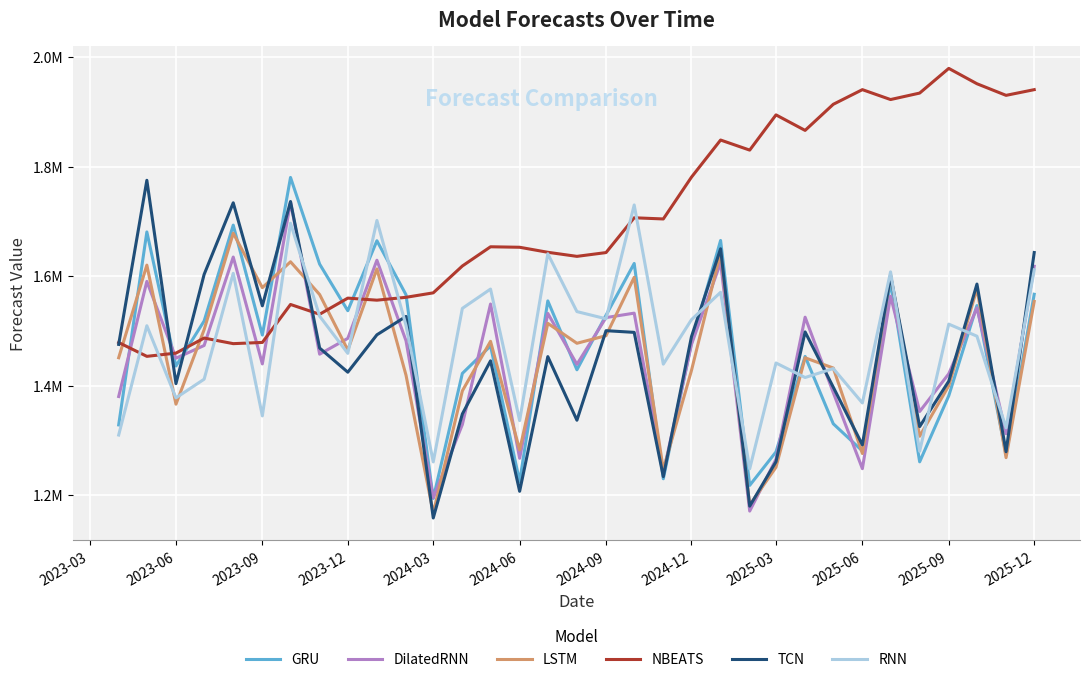

In NBEATS, how many points are lower than both neighbors (excluding endpoints)?

10